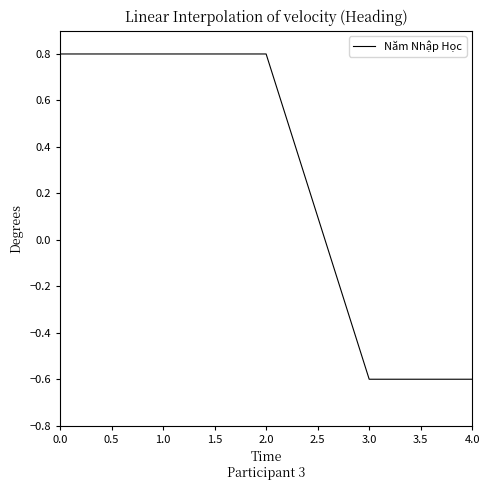

The chart shows a value of 0.8 at 2.0. True or false?

True